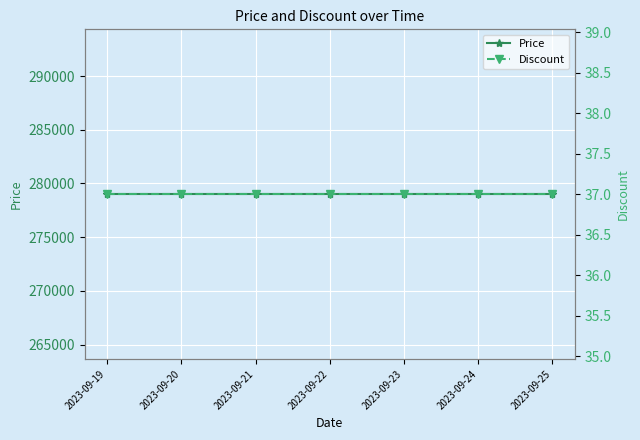

What is the value of the Price point at the 2nd from the left?

279000